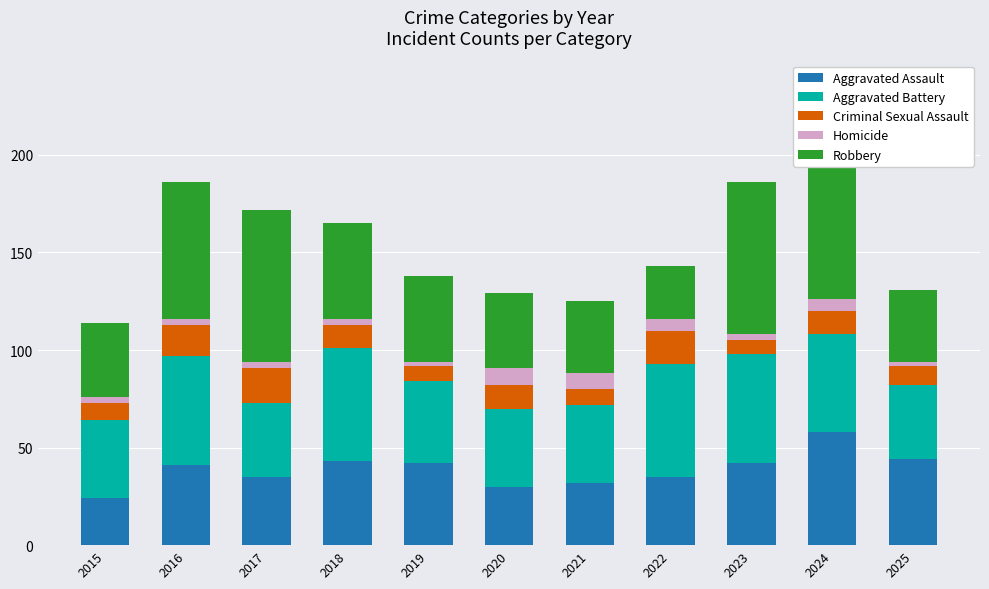

The value of Criminal Sexual Assault at 2015 is 14. True or false?

False